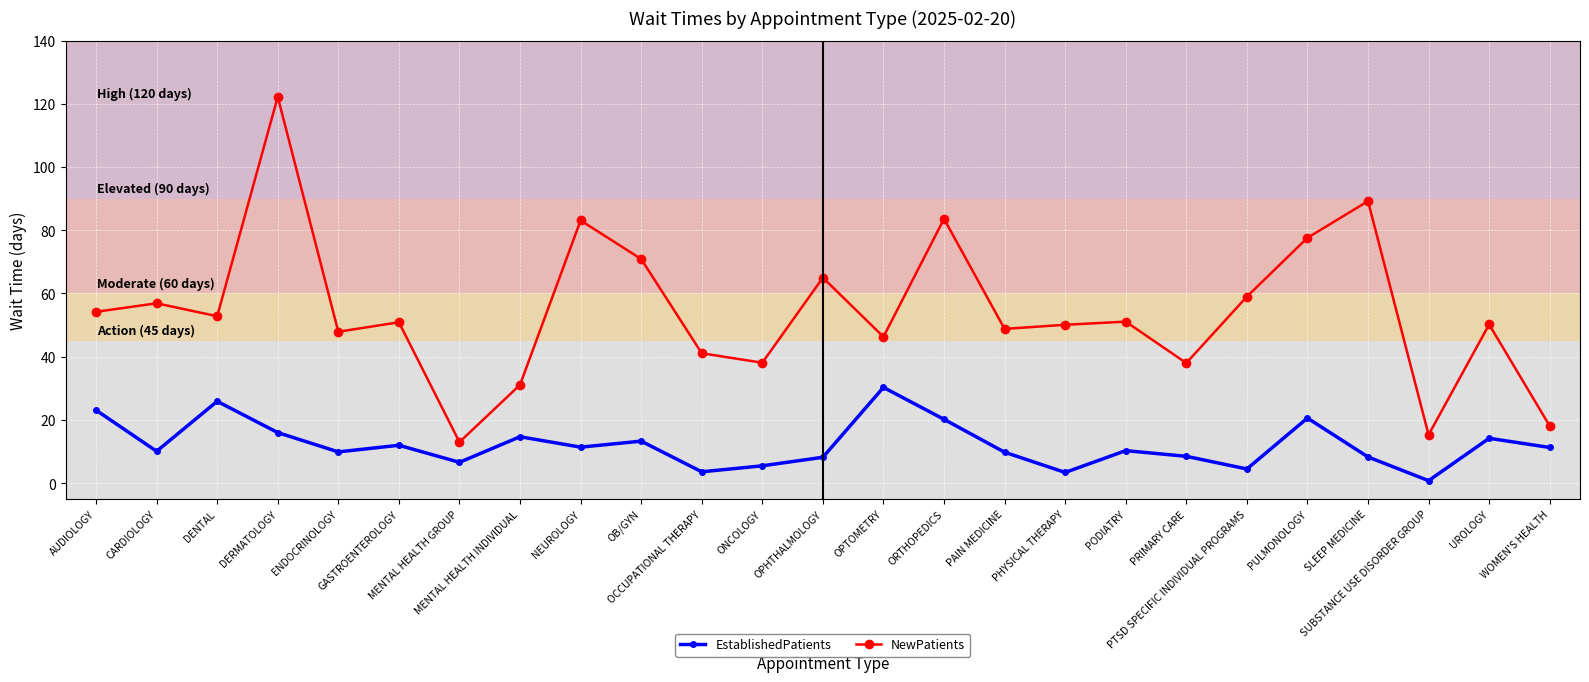

Rank the series by their average value, from highest to lowest.

NewPatients, EstablishedPatients